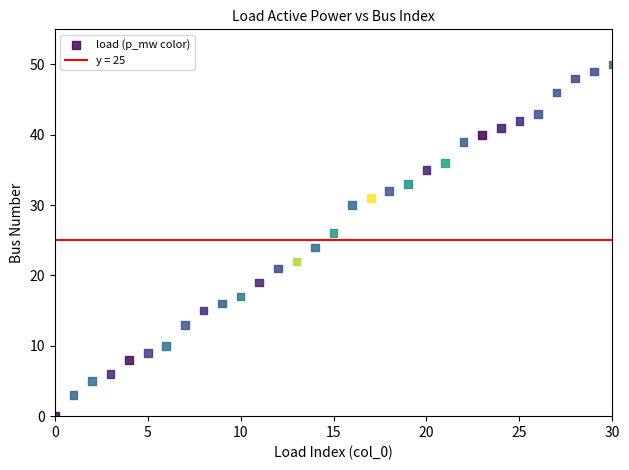

What is the range of Y values (max minus min)?

50